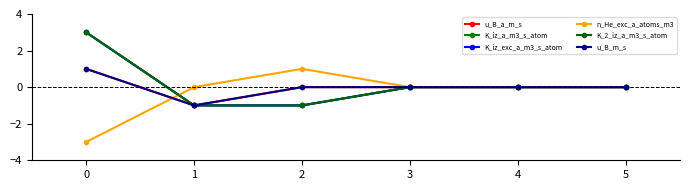

Reading right to left, transcribe all the data shown in this chart.

u_B_a_m_s: 5=0	4=0	3=0	2=0	1=-1	0=1
K_iz_a_m3_s_atom: 5=0	4=0	3=0	2=-1	1=-1	0=3
K_iz_exc_a_m3_s_atom: 5=0	4=0	3=0	2=-1	1=-1	0=3
n_He_exc_a_atoms_m3: 5=0	4=0	3=0	2=1	1=0	0=-3
K_2_iz_a_m3_s_atom: 5=0	4=0	3=0	2=-1	1=-1	0=3
u_B_m_s: 5=0	4=0	3=0	2=0	1=-1	0=1